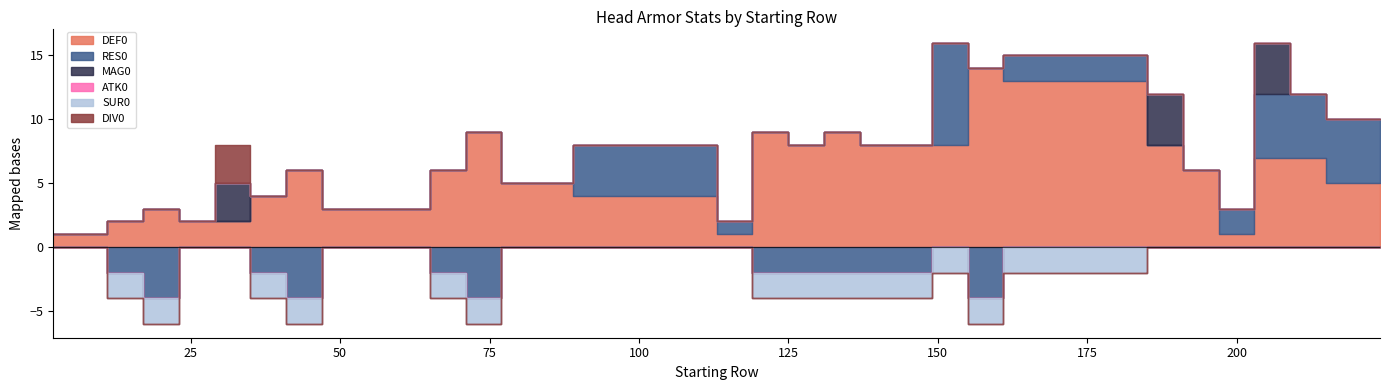

How many lines are shown in the chart?

6